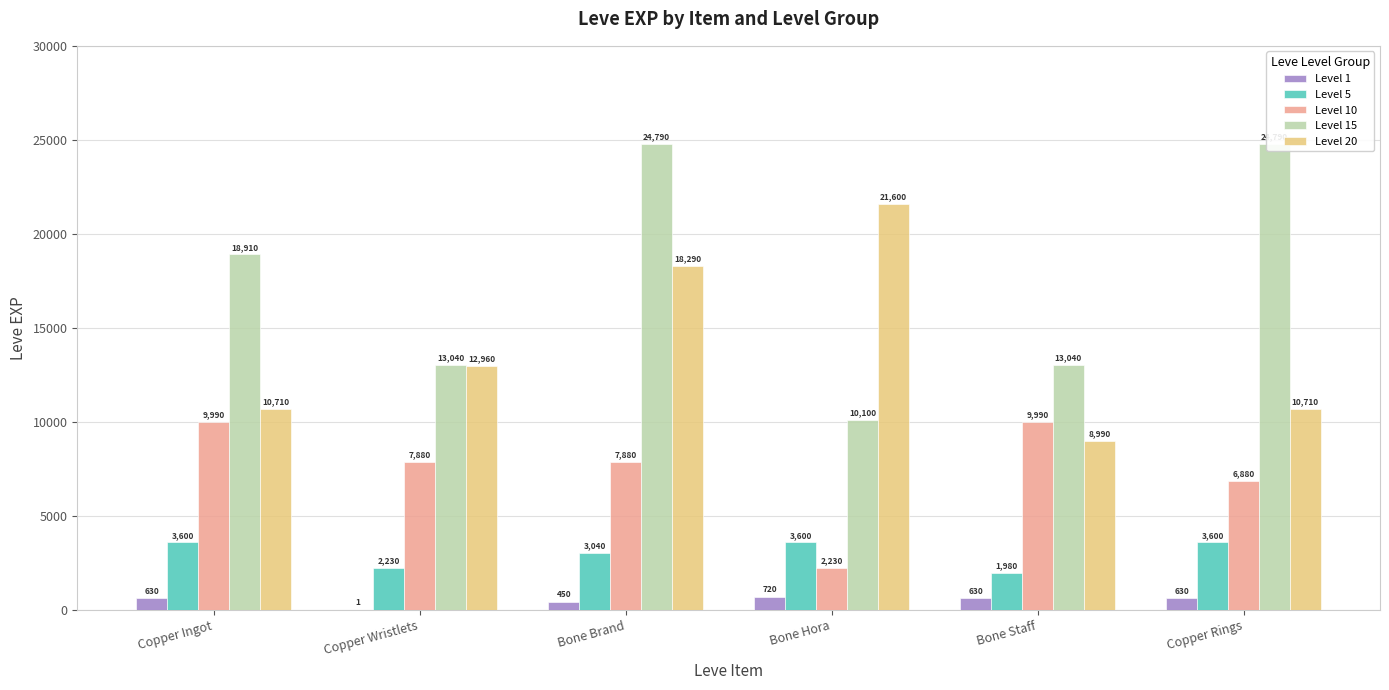

The Level 20 series shows 6553 at Copper Rings. True or false?

False